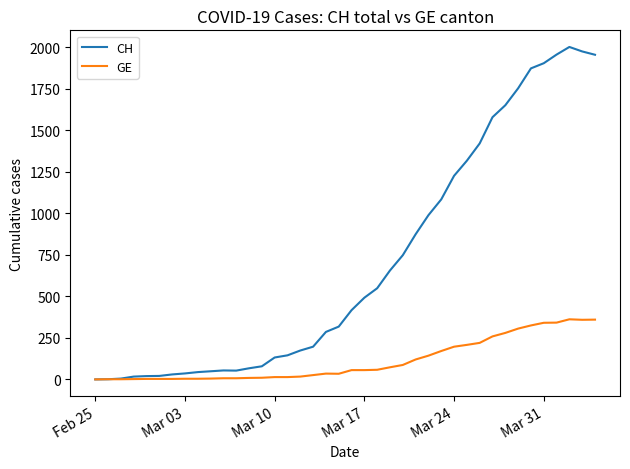

Which series has the largest total across all categories?

CH